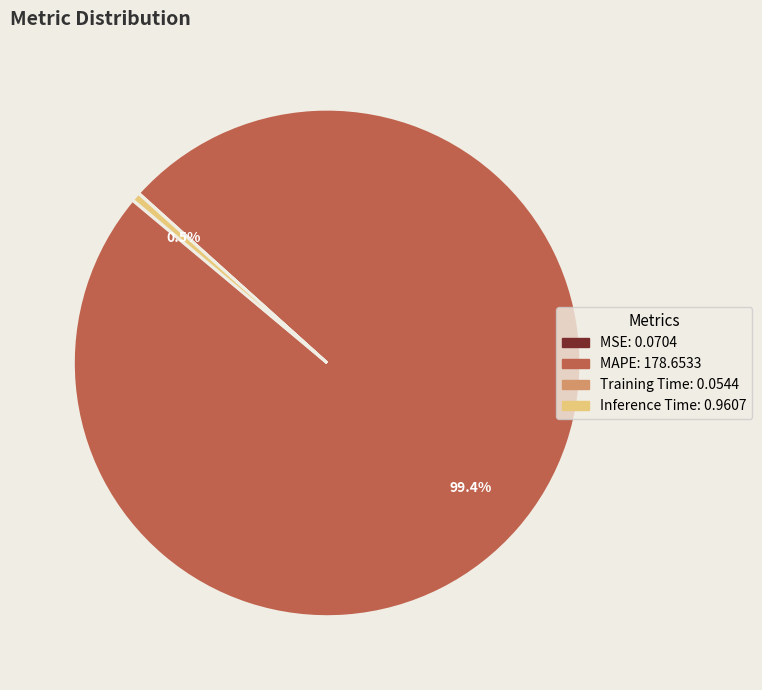

What percentage is NOT represented by Inference Time?

99.5%